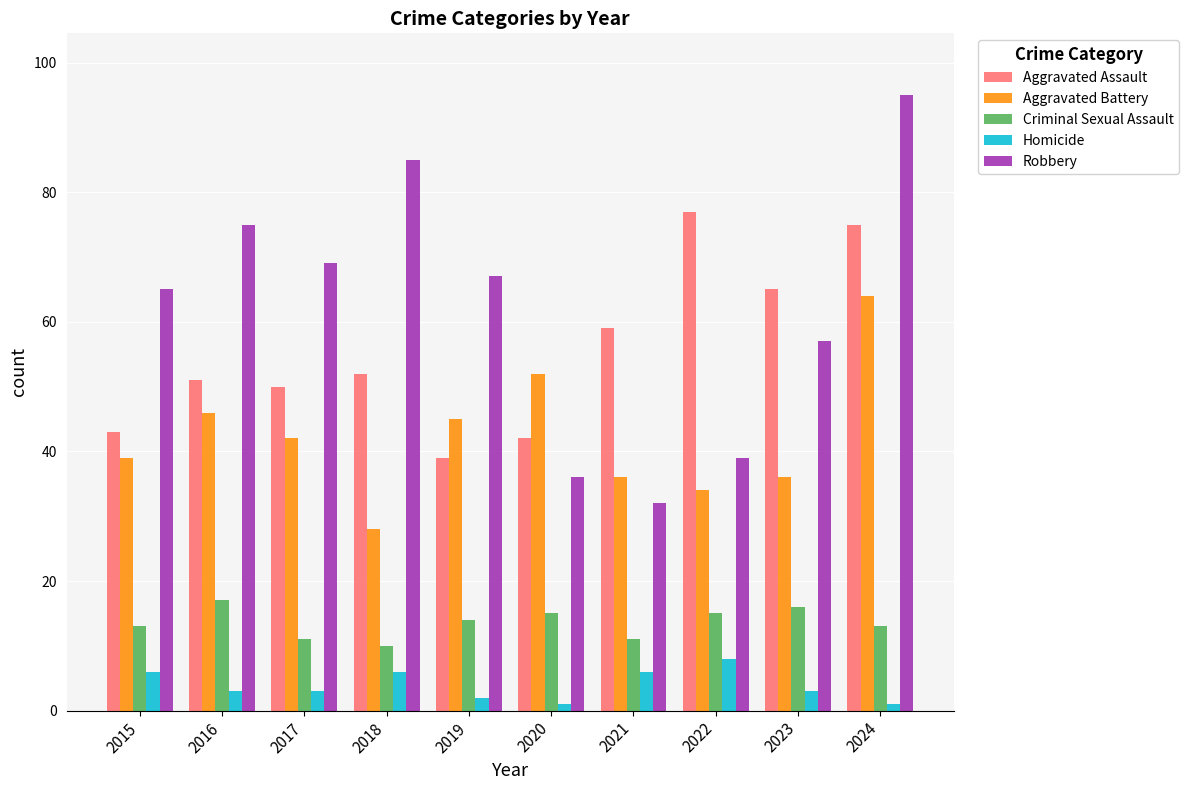

Reading left to right, extract all data points from this chart.

Aggravated Assault: 2015=43	2016=51	2017=50	2018=52	2019=39	2020=42	2021=59	2022=77	2023=65	2024=75
Aggravated Battery: 2015=39	2016=46	2017=42	2018=28	2019=45	2020=52	2021=36	2022=34	2023=36	2024=64
Criminal Sexual Assault: 2015=13	2016=17	2017=11	2018=10	2019=14	2020=15	2021=11	2022=15	2023=16	2024=13
Homicide: 2015=6	2016=3	2017=3	2018=6	2019=2	2020=1	2021=6	2022=8	2023=3	2024=1
Robbery: 2015=65	2016=75	2017=69	2018=85	2019=67	2020=36	2021=32	2022=39	2023=57	2024=95